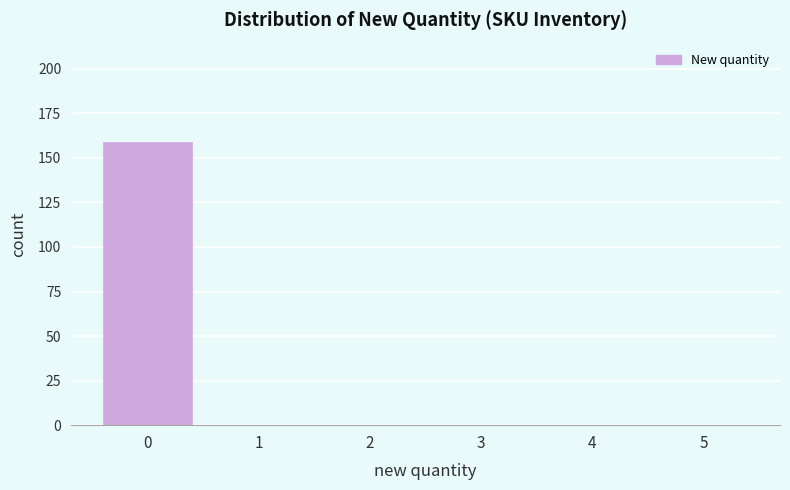

Reading right to left, extract all data points from this chart.

5=0	4=0	3=0	2=0	1=0	0=159